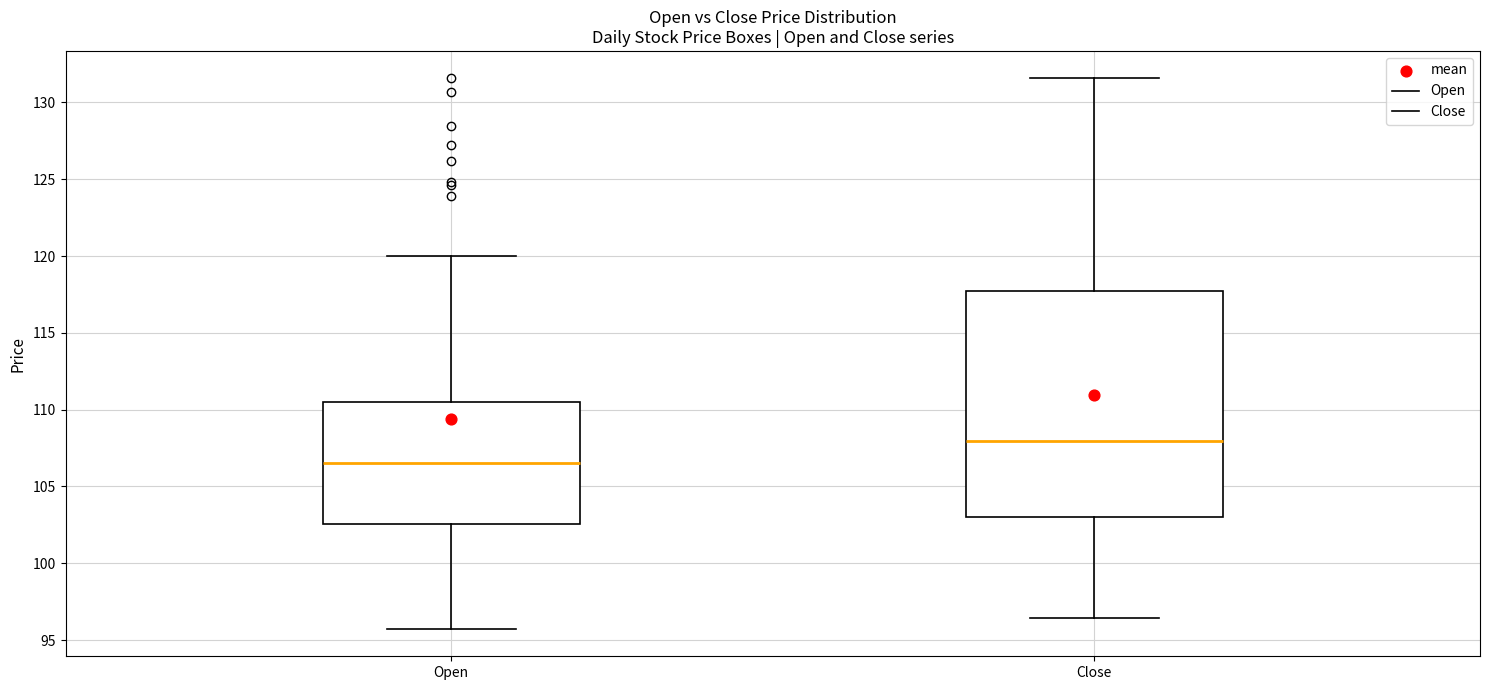

Which box's median line is the lowest?

Open